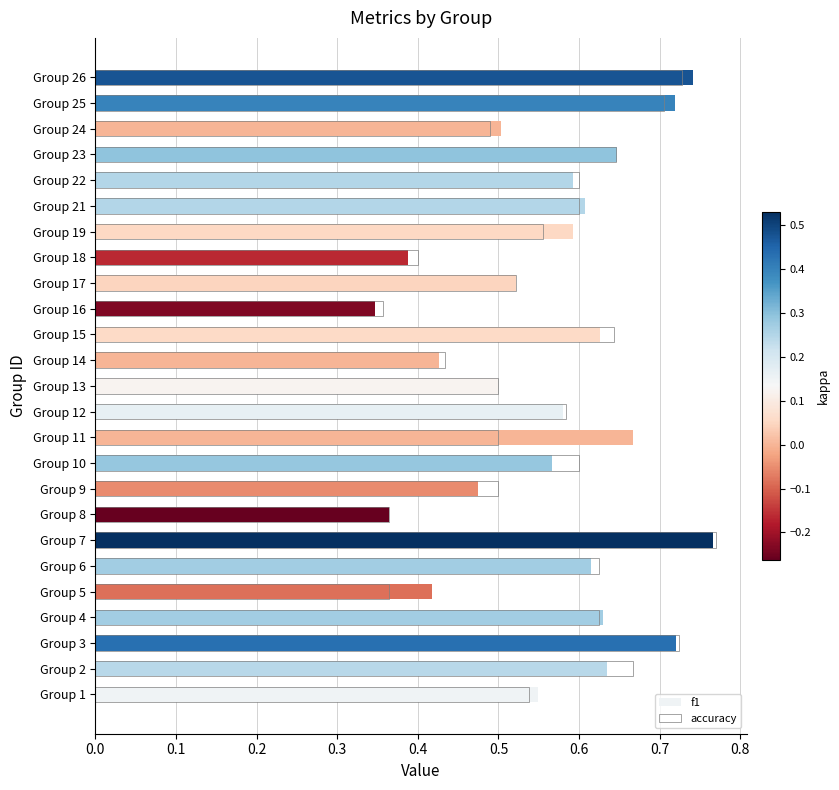

What is the minimum value shown in the chart?

0.3